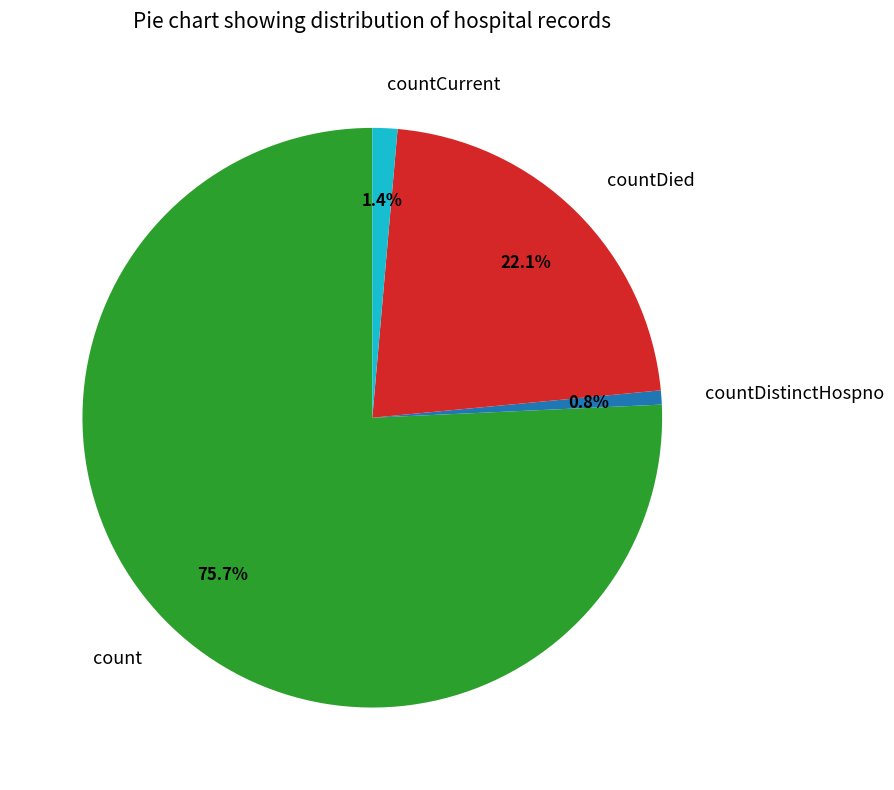

True or false: count accounts for 76% of the total.

True